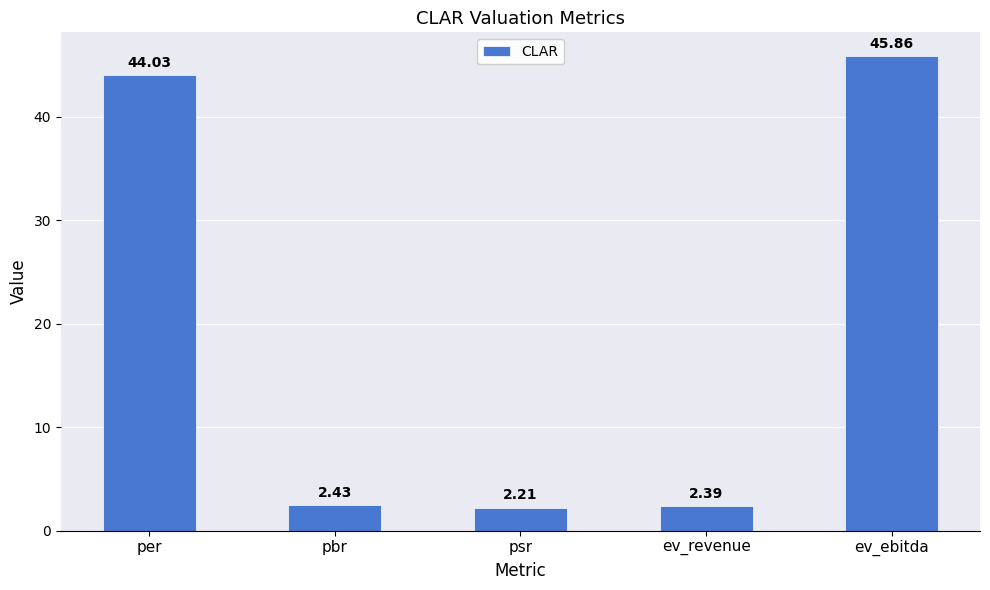

Which has a higher value, ev_revenue or psr?

ev_revenue